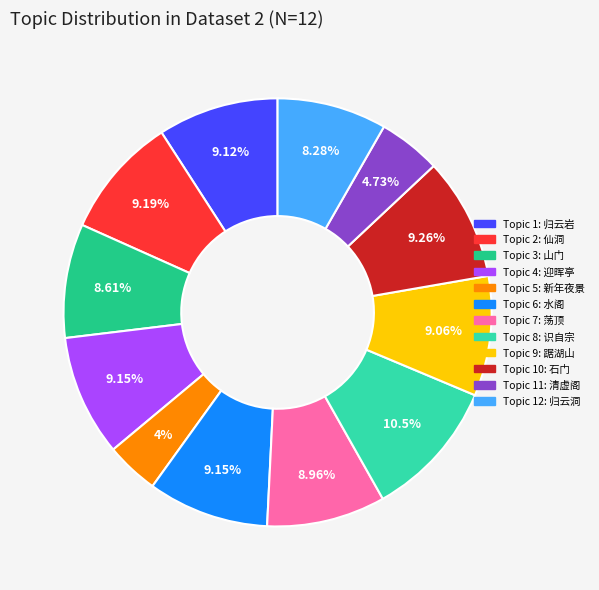

Does any single category account for the majority?

No